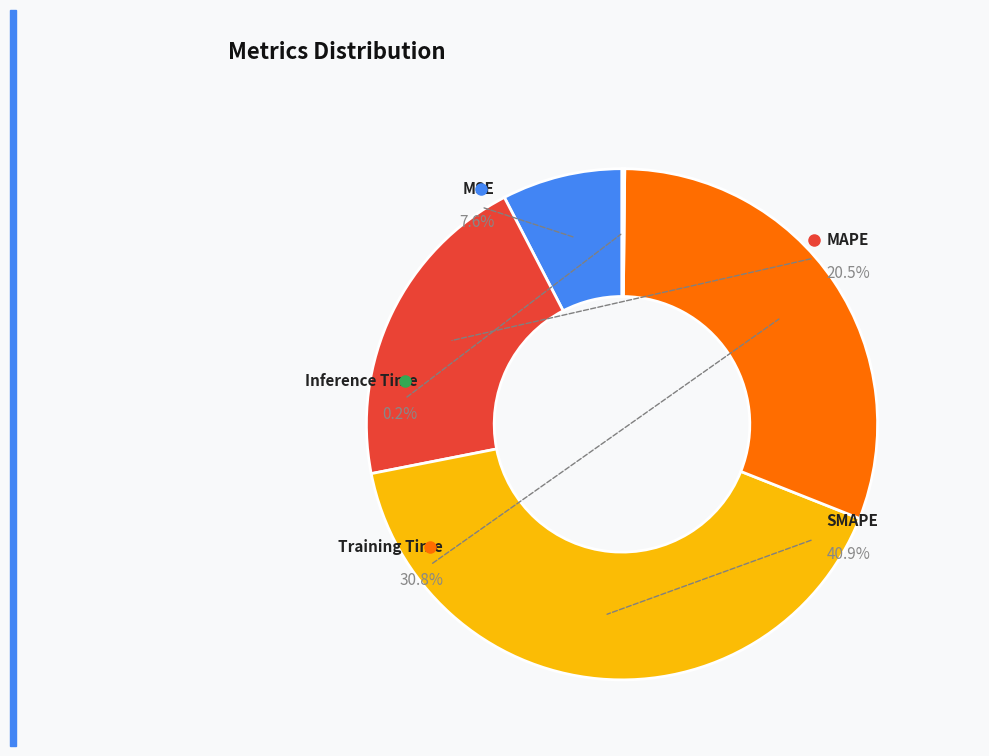

Is it true that MAPE is 6% of the pie?

False